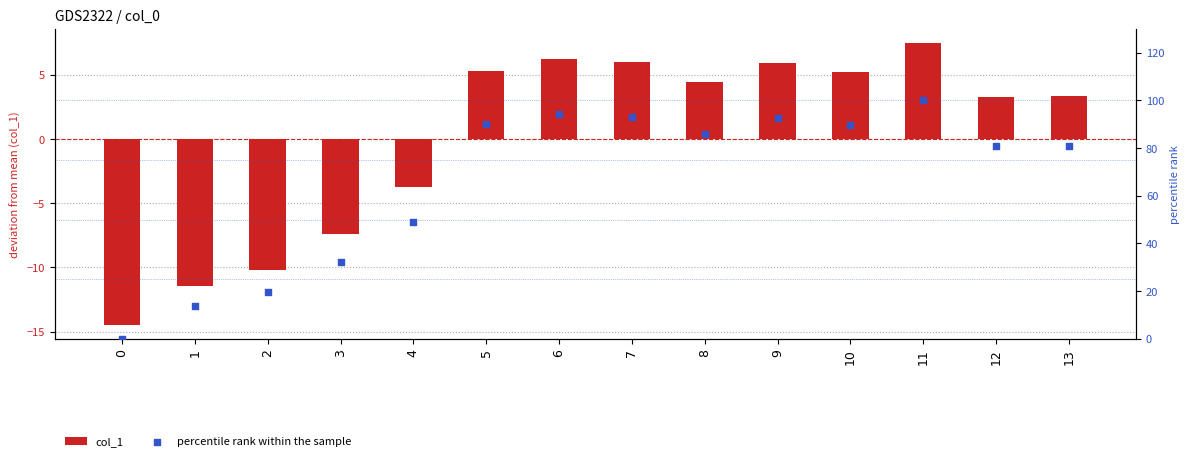

Is the value of percentile rank within the sample at 8 greater than the value of col_1 at 10?

Yes